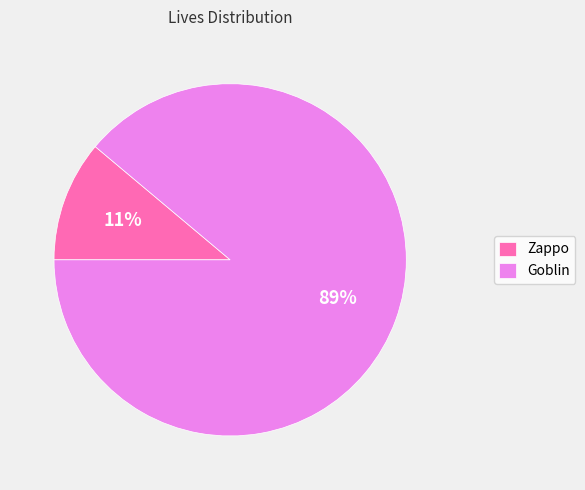

Which category has the biggest portion of the pie?

Goblin